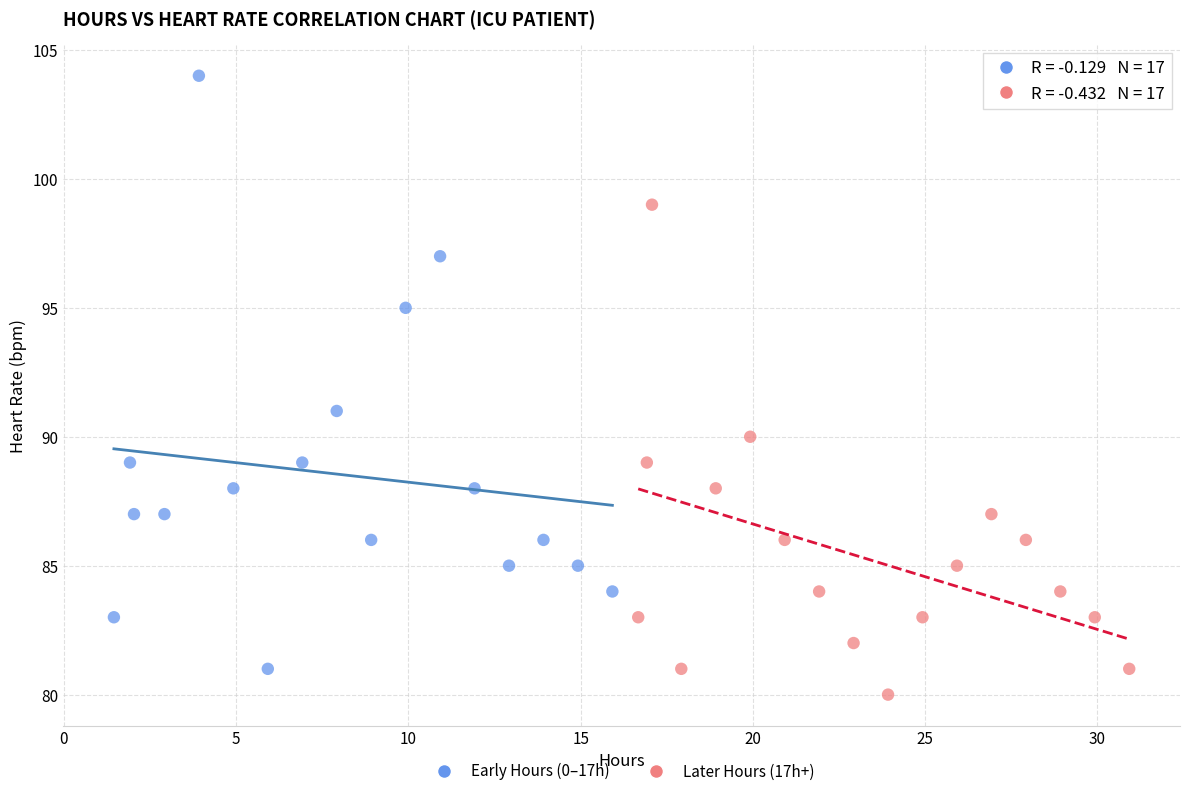

Which series reaches the maximum Y coordinate?

Early Hours (0–17h)